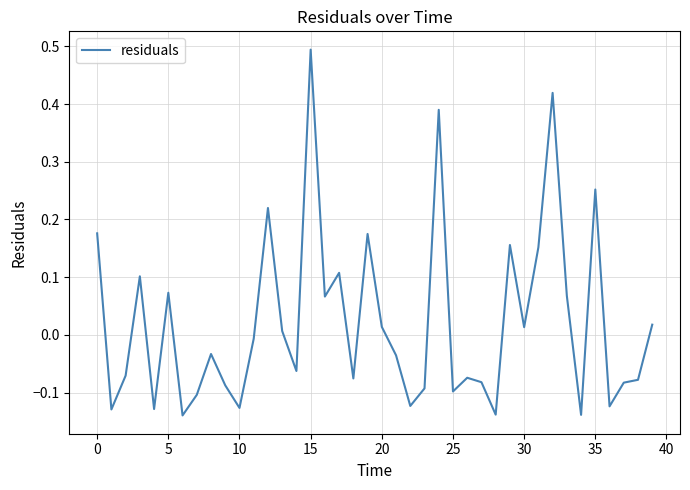

What is the maximum value shown in the chart?

0.5